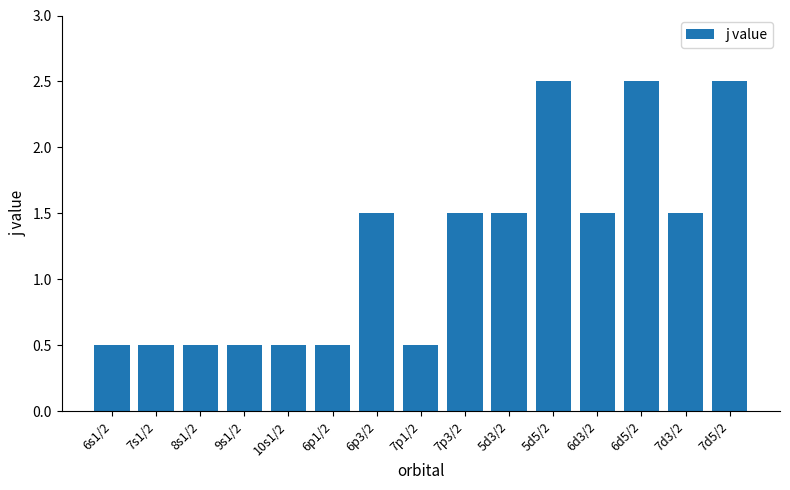

The value at 10s1/2 is 0.3. True or false?

False